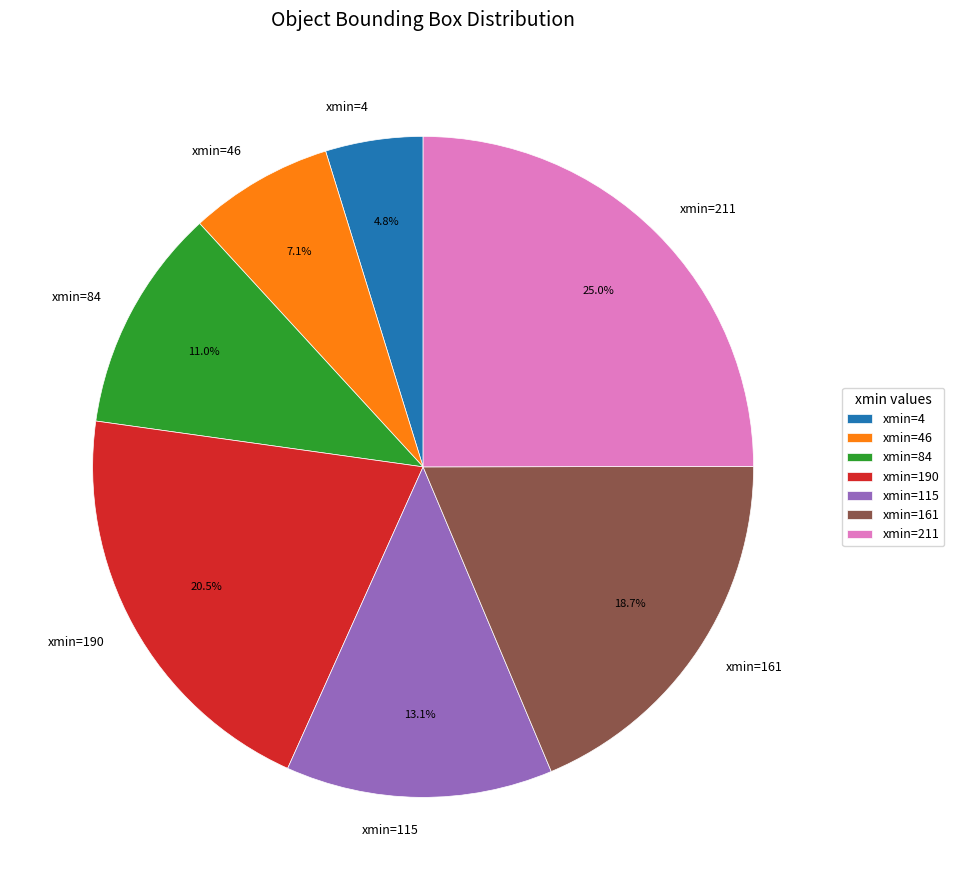

What percentage is NOT represented by xmin=211?

75.0%